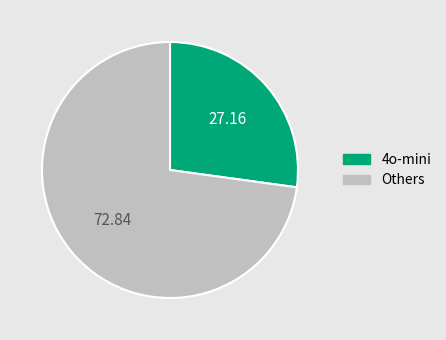

Which category has the biggest portion of the pie?

Others